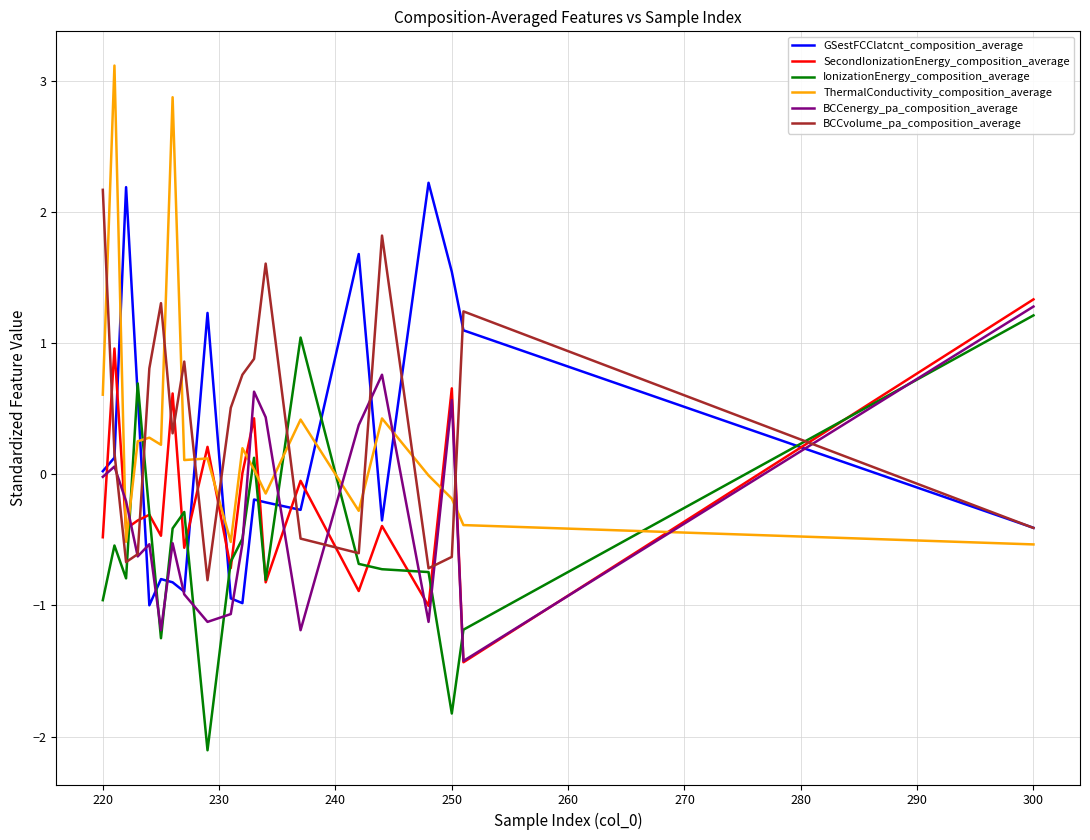

True or false: ThermalConductivity_composition_average and BCCenergy_pa_composition_average intersect in this chart.

True